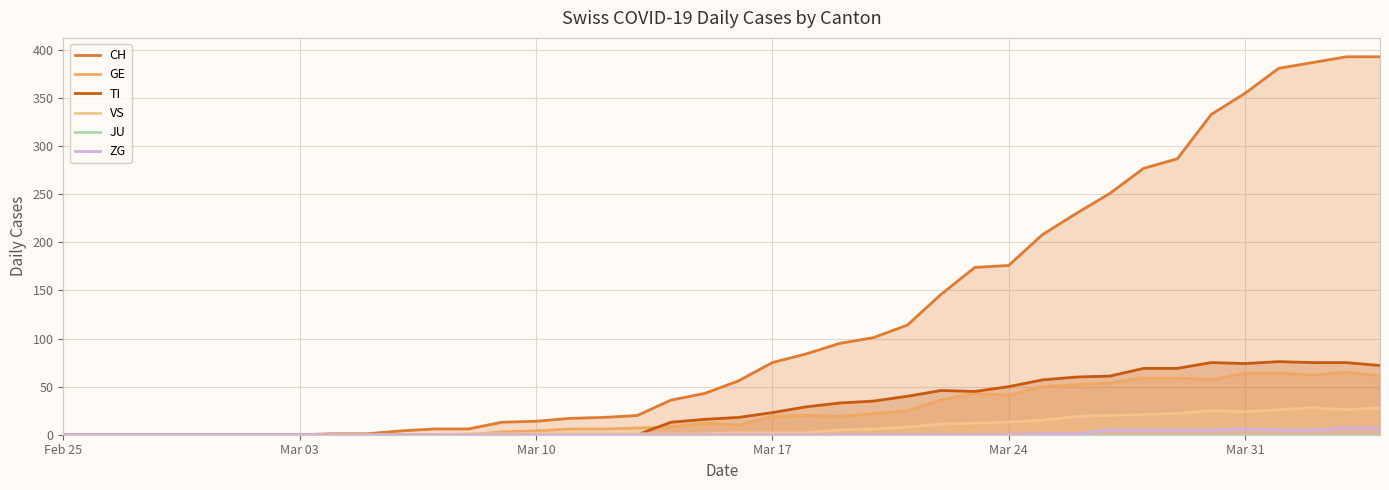

True or false: JU and ZG intersect in this chart.

False